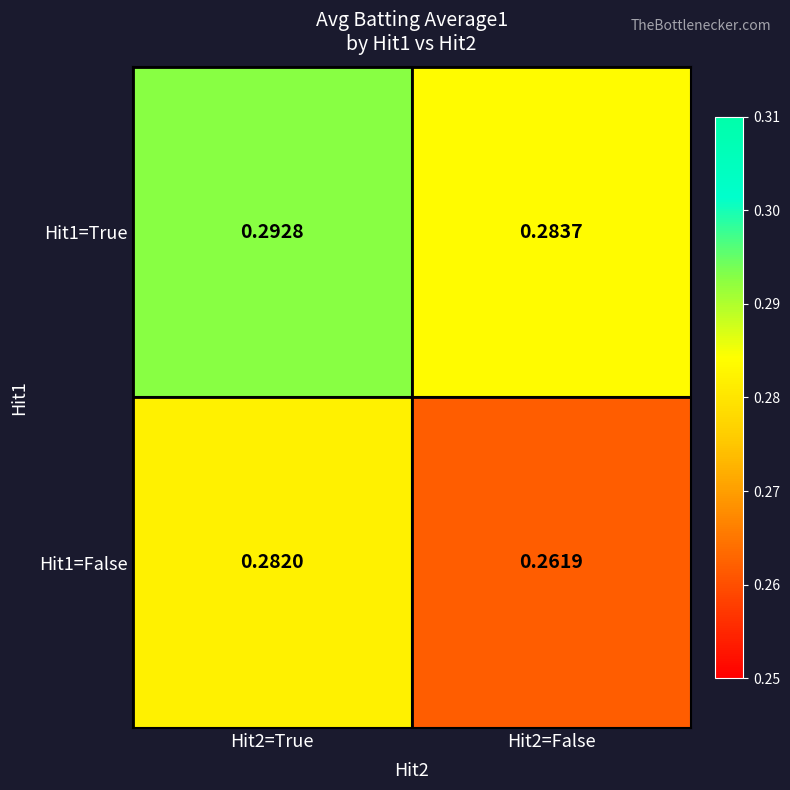

Is the value of Hit1=False at Hit2=False greater than the value of Hit1=True at Hit2=True?

No